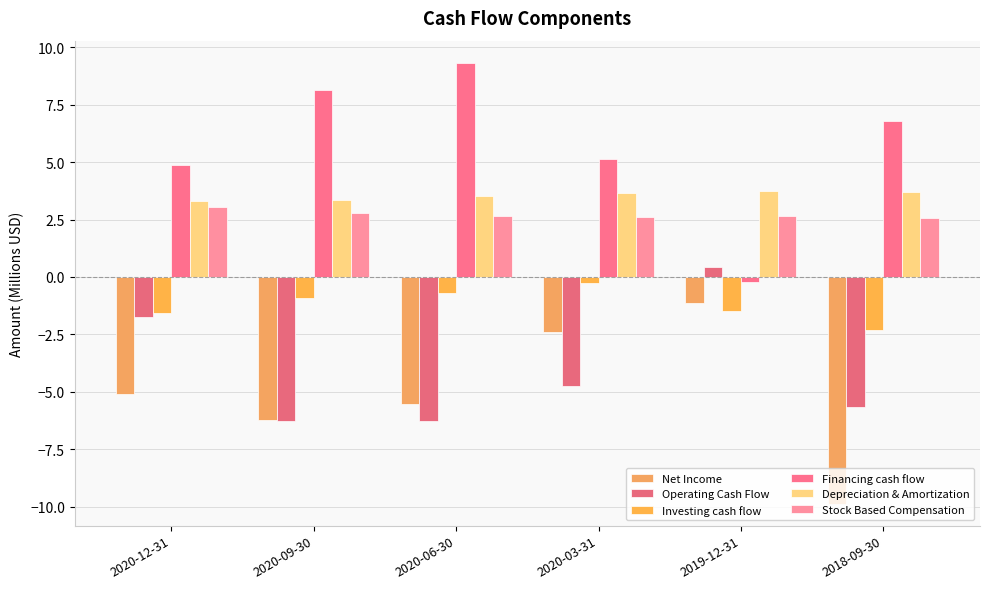

How many categories are shown in the chart?

6